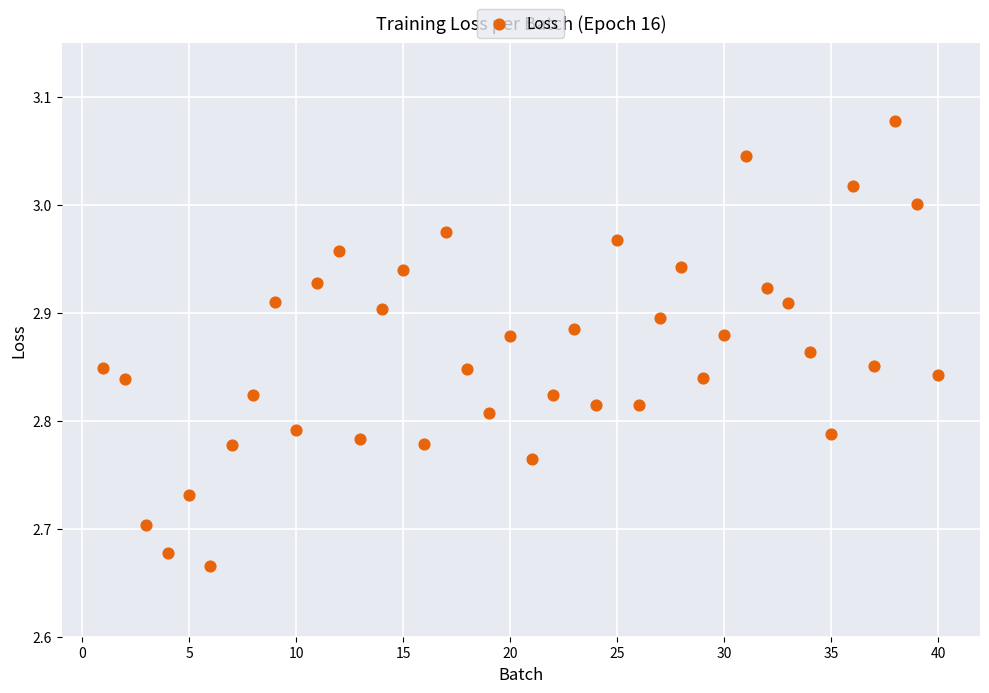

What is the range of X values (max minus min)?

39.0